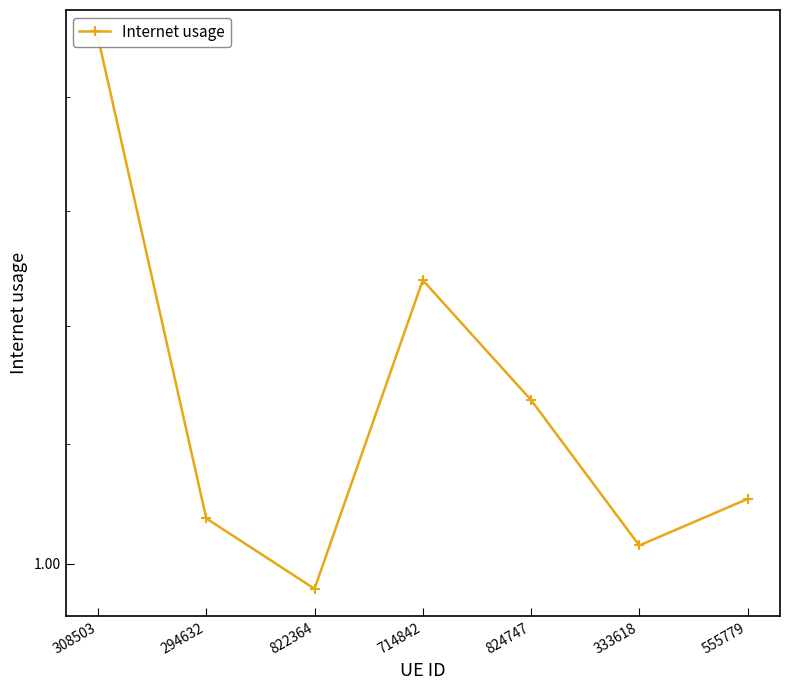

What is the sum of all values?

7.2